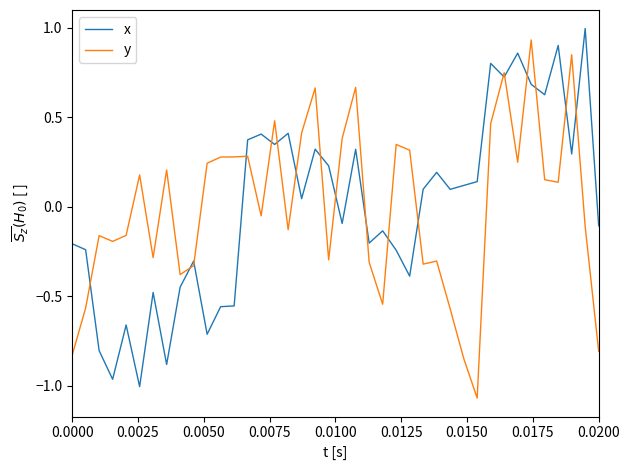

What is the maximum value shown in the chart?

1.0